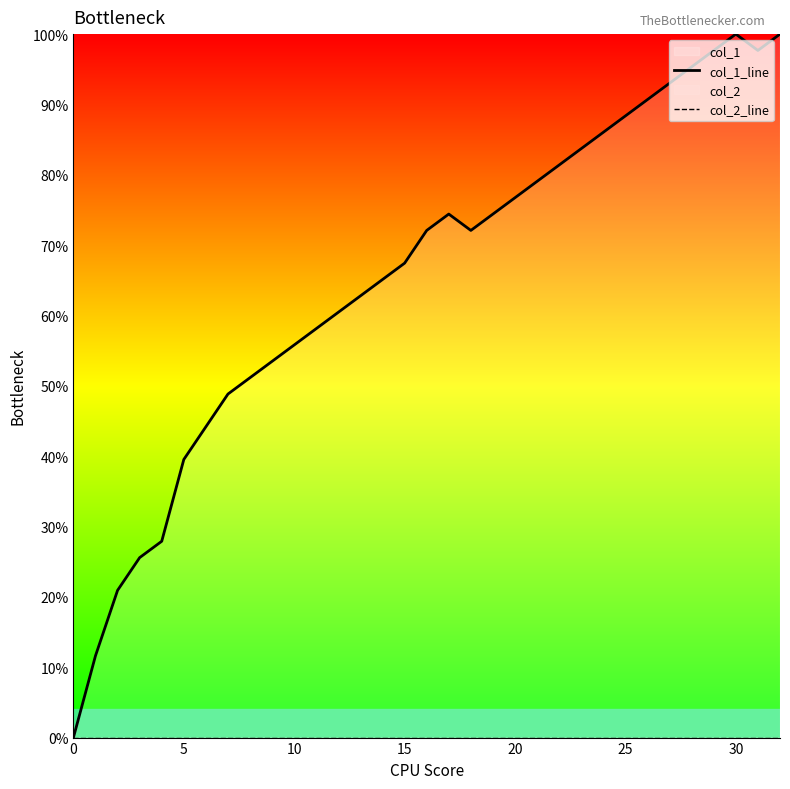

Rank the series at 22 from lowest to highest value.

col_2_line, col_1_line